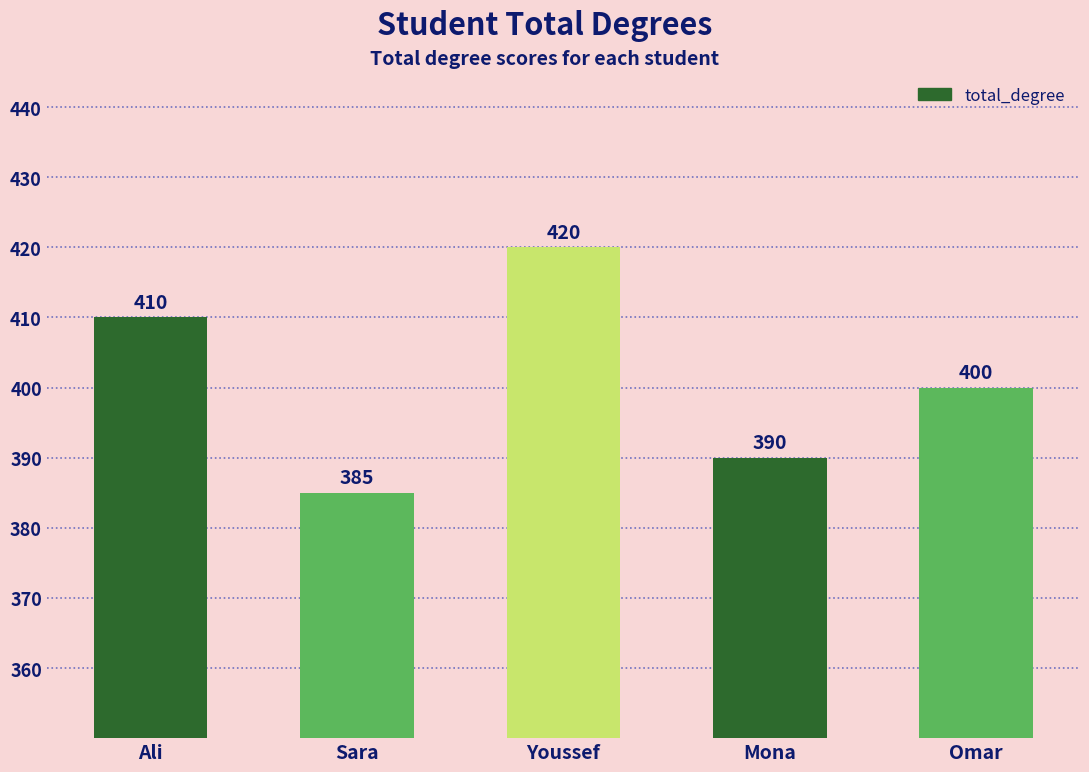

The value at Mona is 390. True or false?

True